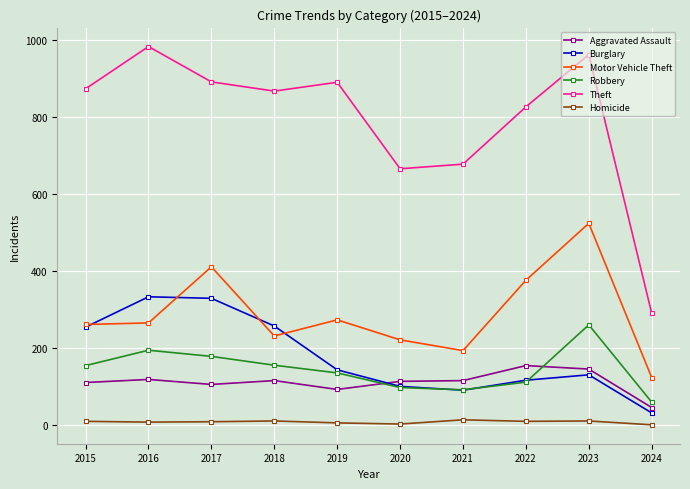

True or false: Homicide and Burglary cross at least once.

False